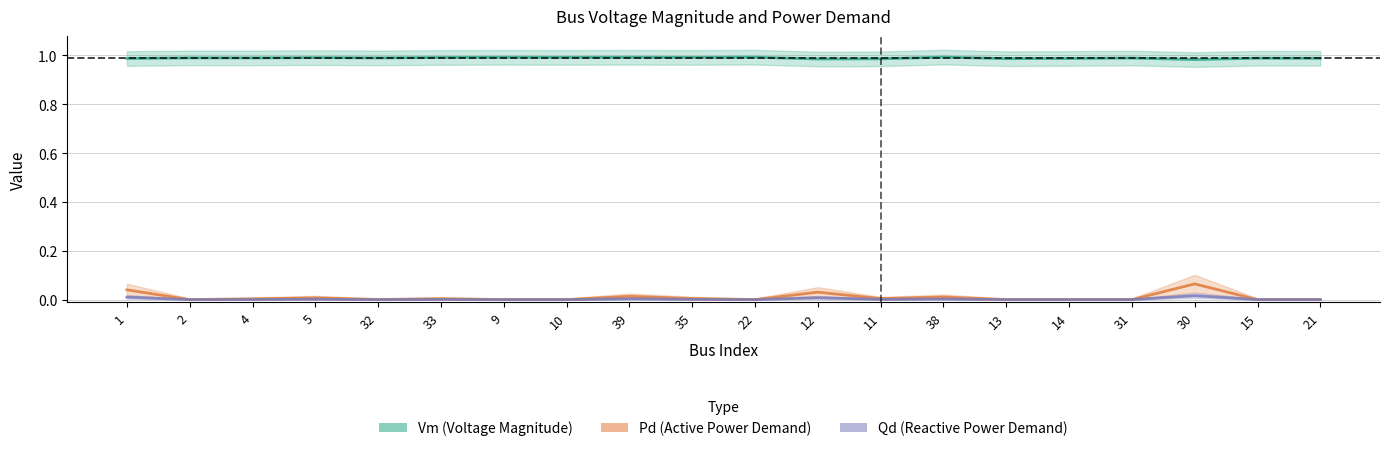

Read the Vm (Voltage Magnitude) value at 12.

1.0